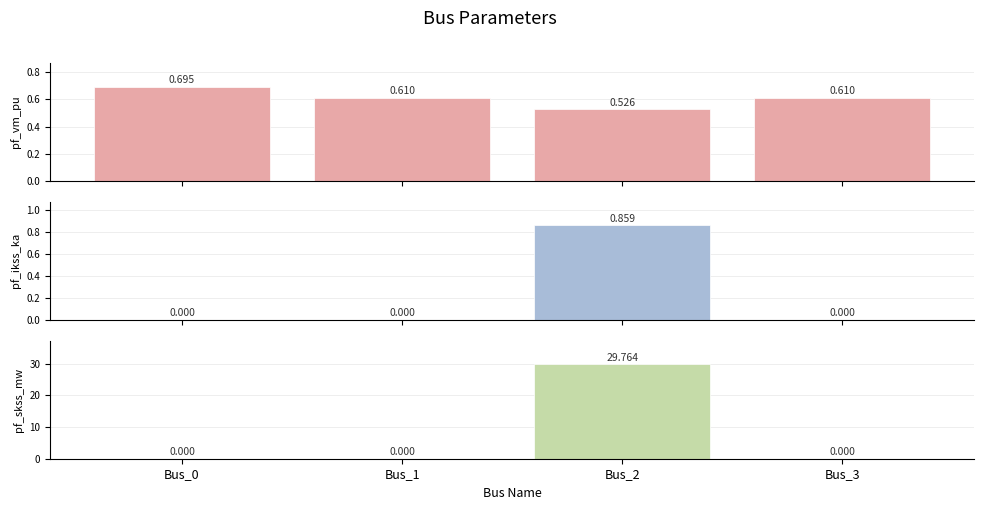

What is the average value of the pf_skss_mw series?

7.4